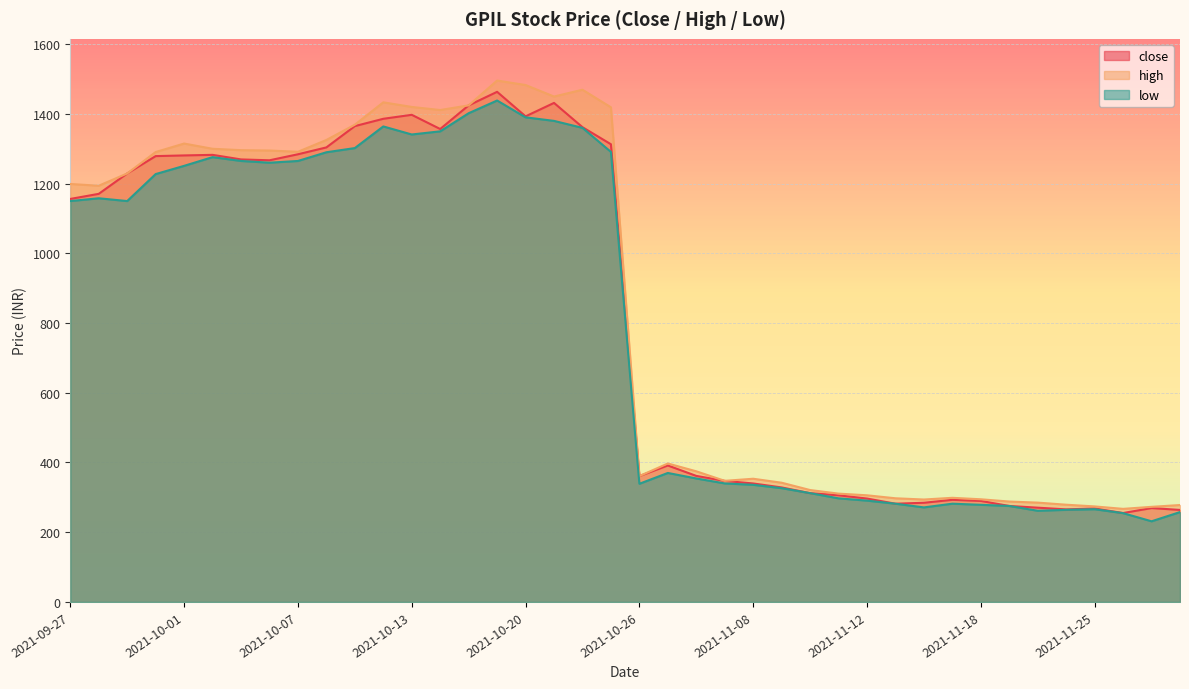

What is the difference between the highest and lowest values at 2021-11-11?

13.6